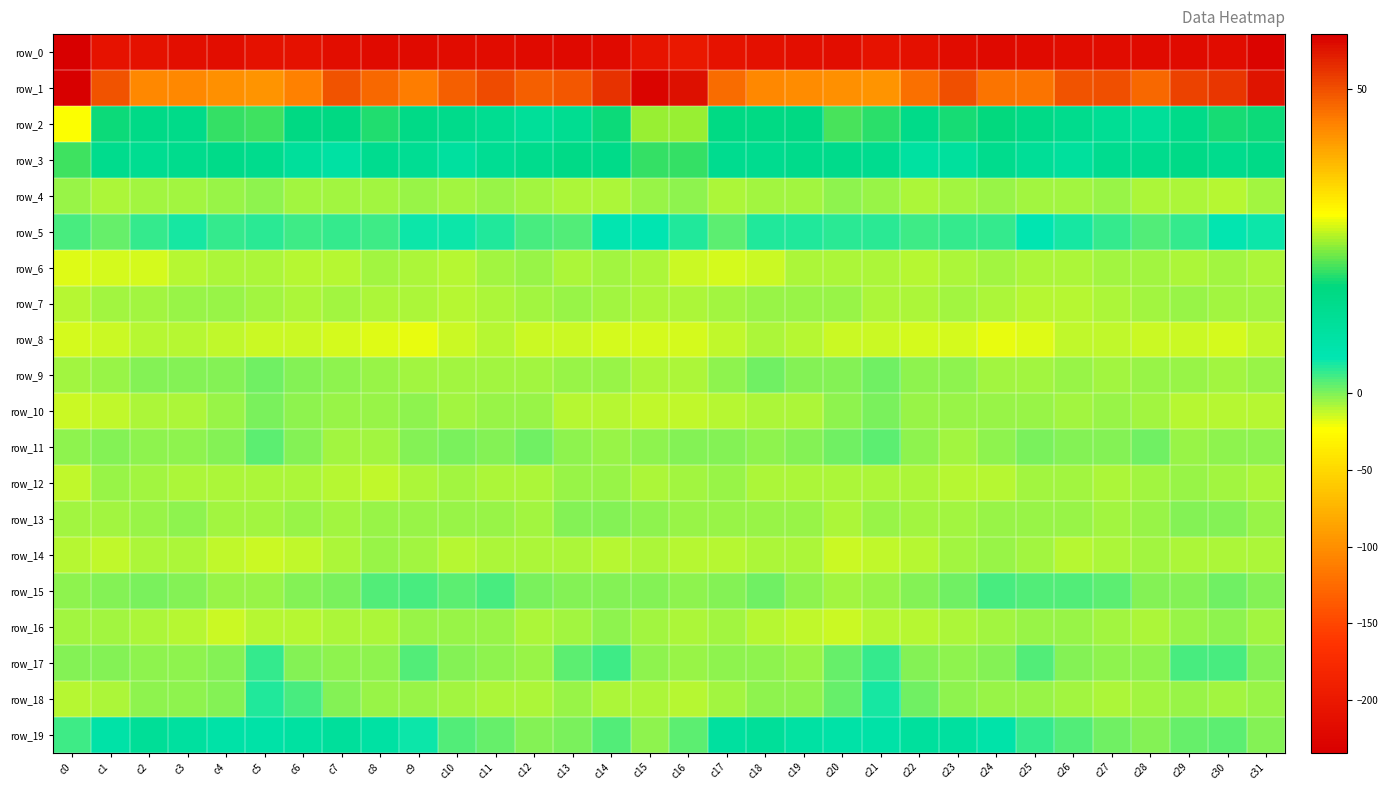

Reading right to left, list all the values displayed in this chart.

row_0: c31=-228.2	c30=-216.8	c29=-219.4	c28=-219.1	c27=-217.4	c26=-217.0	c25=-218.9	c24=-220.4	c23=-216.8	c22=-212.1	c21=-208.8	c20=-214.6	c19=-213.7	c18=-211.5	c17=-207.8	c16=-200.9	c15=-206.8	c14=-218.0	c13=-220.0	c12=-218.3	c11=-216.6	c10=-217.6	c9=-219.8	c8=-219.8	c7=-215.1	c6=-209.8	c5=-210.4	c4=-215.1	c3=-213.1	c2=-210.4	c1=-207.8	c0=-234.5
row_1: c31=56.5	c30=52.8	c29=51.4	c28=47.4	c27=50.2	c26=49.6	c25=46.0	c24=45.7	c23=49.9	c22=46.4	c21=42.3	c20=42.4	c19=43.3	c18=43.6	c17=46.7	c16=56.8	c15=58.3	c14=53.1	c13=49.2	c12=48.3	c11=50.5	c10=48.4	c9=45.1	c8=47.3	c7=49.6	c6=44.6	c5=42.1	c4=42.8	c3=43.6	c2=43.7	c1=49.5	c0=59.0
row_2: c31=18.0	c30=18.5	c29=15.2	c28=11.8	c27=12.6	c26=14.7	c25=15.8	c24=17.7	c23=18.6	c22=15.6	c21=19.4	c20=21.1	c19=16.7	c18=16.1	c17=16.4	c16=24.7	c15=24.7	c14=18.1	c13=13.6	c12=11.8	c11=13.5	c10=15.1	c9=16.1	c8=18.9	c7=17.0	c6=16.9	c5=20.5	c4=20.1	c3=15.4	c2=15.9	c1=18.1	c0=29.4
row_3: c31=15.8	c30=14.7	c29=16.0	c28=14.7	c27=14.1	c26=10.9	c25=12.0	c24=14.5	c23=10.6	c22=9.8	c21=13.9	c20=15.1	c19=15.2	c18=14.2	c17=13.9	c16=20.1	c15=19.9	c14=15.2	c13=15.9	c12=14.5	c11=13.2	c10=10.4	c9=13.2	c8=13.8	c7=9.4	c6=11.4	c5=14.6	c4=15.3	c3=14.5	c2=13.8	c1=14.6	c0=20.4
row_4: c31=-6.5	c30=-9.8	c29=-7.8	c28=-8.2	c27=-4.1	c26=-5.9	c25=-5.6	c24=-5.5	c23=-7.0	c22=-7.4	c21=-4.3	c20=-2.5	c19=-6.0	c18=-6.0	c17=-8.5	c16=-3.2	c15=-5.5	c14=-8.8	c13=-8.1	c12=-7.0	c11=-4.1	c10=-6.8	c9=-5.1	c8=-6.2	c7=-7.0	c6=-6.9	c5=-2.6	c4=-4.1	c3=-5.8	c2=-7.2	c1=-8.2	c0=-4.6
row_5: c31=5.3	c30=5.6	c29=3.4	c28=2.2	c27=3.6	c26=5.0	c25=6.0	c24=3.3	c23=3.3	c22=3.0	c21=3.7	c20=3.8	c19=4.6	c18=4.2	c17=1.8	c16=4.2	c15=6.0	c14=5.6	c13=2.2	c12=2.4	c11=4.2	c10=5.2	c9=5.4	c8=3.1	c7=3.5	c6=3.0	c5=4.1	c4=3.6	c3=5.1	c2=3.6	c1=0.9	c0=2.5
row_6: c31=-7.4	c30=-5.9	c29=-8.2	c28=-6.5	c27=-5.7	c26=-8.7	c25=-8.6	c24=-7.0	c23=-8.5	c22=-10.3	c21=-8.5	c20=-7.7	c19=-8.4	c18=-13.9	c17=-15.9	c16=-13.3	c15=-8.0	c14=-6.8	c13=-8.2	c12=-5.4	c11=-6.9	c10=-9.4	c9=-7.6	c8=-7.2	c7=-9.3	c6=-9.8	c5=-7.8	c4=-8.2	c3=-9.6	c2=-15.4	c1=-15.8	c0=-17.5
row_7: c31=-6.6	c30=-5.8	c29=-4.8	c28=-6.4	c27=-7.5	c26=-9.9	c25=-9.3	c24=-7.6	c23=-7.1	c22=-8.6	c21=-7.9	c20=-5.3	c19=-3.8	c18=-5.3	c17=-6.8	c16=-8.5	c15=-7.6	c14=-5.5	c13=-4.9	c12=-7.0	c11=-8.2	c10=-10.5	c9=-8.0	c8=-7.5	c7=-7.2	c6=-8.9	c5=-7.1	c4=-4.6	c3=-3.9	c2=-6.0	c1=-7.3	c0=-9.5
row_8: c31=-12.4	c30=-15.5	c29=-13.4	c28=-13.1	c27=-11.2	c26=-11.2	c25=-16.8	c24=-18.7	c23=-15.4	c22=-15.1	c21=-13.0	c20=-13.3	c19=-10.8	c18=-8.9	c17=-11.7	c16=-15.3	c15=-15.9	c14=-15.1	c13=-12.8	c12=-12.8	c11=-10.4	c10=-12.9	c9=-18.4	c8=-17.7	c7=-14.8	c6=-14.6	c5=-12.9	c4=-12.4	c3=-10.0	c2=-9.3	c1=-13.1	c0=-14.8
row_9: c31=-4.4	c30=-6.0	c29=-4.6	c28=-5.1	c27=-5.8	c26=-5.2	c25=-7.1	c24=-5.6	c23=-3.6	c22=-2.8	c21=0.9	c20=-0.2	c19=-0.6	c18=0.8	c17=-3.1	c16=-7.9	c15=-8.9	c14=-5.1	c13=-4.8	c12=-5.5	c11=-5.6	c10=-6.0	c9=-6.8	c8=-4.8	c7=-3.2	c6=-1.6	c5=0.9	c4=-0.6	c3=-0.1	c2=-0.0	c1=-4.6	c0=-6.3
row_10: c31=-10.2	c30=-9.7	c29=-11.0	c28=-5.8	c27=-4.7	c26=-6.4	c25=-4.2	c24=-3.7	c23=-5.3	c22=-3.9	c21=0.4	c20=-2.7	c19=-7.5	c18=-7.8	c17=-10.2	c16=-11.9	c15=-12.3	c14=-9.7	c13=-10.1	c12=-4.7	c11=-5.4	c10=-6.1	c9=-3.5	c8=-4.4	c7=-5.2	c6=-2.2	c5=0.1	c4=-5.0	c3=-8.0	c2=-8.3	c1=-11.2	c0=-12.8
row_11: c31=-3.5	c30=-3.4	c29=-3.8	c28=0.8	c27=-0.1	c26=-0.2	c25=0.3	c24=-3.5	c23=-7.1	c22=-2.4	c21=1.8	c20=0.6	c19=-1.7	c18=-2.3	c17=-1.5	c16=-1.7	c15=-2.4	c14=-4.1	c13=-2.1	c12=0.8	c11=-0.5	c10=0.3	c9=-0.7	c8=-5.6	c7=-6.0	c6=-0.2	c5=1.7	c4=-0.6	c3=-1.9	c2=-2.0	c1=-1.4	c0=-3.2
row_12: c31=-7.4	c30=-6.1	c29=-4.4	c28=-6.2	c27=-7.9	c26=-6.8	c25=-7.3	c24=-10.9	c23=-10.0	c22=-8.7	c21=-7.6	c20=-8.9	c19=-8.7	c18=-7.8	c17=-4.1	c16=-6.7	c15=-7.4	c14=-5.1	c13=-4.9	c12=-7.4	c11=-7.6	c10=-6.3	c9=-8.7	c8=-11.3	c7=-9.4	c6=-7.9	c5=-8.4	c4=-9.0	c3=-8.5	c2=-6.1	c1=-5.0	c0=-11.1
row_13: c31=-4.4	c30=-1.4	c29=-0.9	c28=-4.6	c27=-6.0	c26=-5.2	c25=-4.5	c24=-4.8	c23=-6.3	c22=-6.4	c21=-5.4	c20=-7.5	c19=-4.1	c18=-4.3	c17=-5.4	c16=-5.4	c15=-3.1	c14=-0.7	c13=-1.8	c12=-6.2	c11=-5.5	c10=-4.9	c9=-4.4	c8=-5.0	c7=-7.0	c6=-5.4	c5=-6.5	c4=-6.6	c3=-3.4	c2=-5.0	c1=-5.6	c0=-6.1
row_14: c31=-8.3	c30=-8.8	c29=-8.8	c28=-7.3	c27=-7.5	c26=-9.6	c25=-7.3	c24=-4.8	c23=-7.1	c22=-10.4	c21=-12.5	c20=-13.5	c19=-8.5	c18=-7.5	c17=-10.4	c16=-10.6	c15=-8.0	c14=-9.5	c13=-7.9	c12=-7.6	c11=-7.9	c10=-9.3	c9=-5.7	c8=-5.2	c7=-8.3	c6=-11.3	c5=-13.3	c4=-11.6	c3=-7.6	c2=-8.5	c1=-11.5	c0=-10.9
row_15: c31=-0.2	c30=0.7	c29=-1.7	c28=-0.3	c27=1.5	c26=2.1	c25=1.9	c24=2.8	c23=0.8	c22=-0.8	c21=-3.7	c20=-5.9	c19=-2.3	c18=0.8	c17=-0.5	c16=-2.1	c15=-0.9	c14=-0.0	c13=-1.8	c12=0.1	c11=2.4	c10=1.7	c9=2.4	c8=2.2	c7=0.4	c6=-1.8	c5=-4.8	c4=-4.9	c3=-0.7	c2=0.4	c1=-1.4	c0=-2.4
row_16: c31=-6.1	c30=-2.4	c29=-4.6	c28=-7.4	c27=-6.0	c26=-3.8	c25=-5.1	c24=-6.1	c23=-8.9	c22=-9.8	c21=-9.9	c20=-13.3	c19=-11.6	c18=-9.4	c17=-7.3	c16=-7.5	c15=-5.8	c14=-2.2	c13=-6.0	c12=-7.9	c11=-4.1	c10=-4.7	c9=-5.2	c8=-7.4	c7=-9.1	c6=-9.8	c5=-11.0	c4=-13.2	c3=-10.5	c2=-8.6	c1=-6.6	c0=-5.8
row_17: c31=-1.5	c30=2.4	c29=2.4	c28=-2.2	c27=-3.2	c26=-1.3	c25=2.3	c24=-0.8	c23=-2.4	c22=-1.5	c21=3.4	c20=1.0	c19=-3.8	c18=-2.6	c17=-1.9	c16=-4.6	c15=-1.8	c14=2.8	c13=1.5	c12=-3.8	c11=-2.4	c10=-0.0	c9=2.1	c8=-2.0	c7=-2.1	c6=-0.0	c5=3.6	c4=-1.7	c3=-3.3	c2=-1.9	c1=-1.7	c0=-1.0
row_18: c31=-5.5	c30=-7.2	c29=-5.1	c28=-7.2	c27=-7.9	c26=-6.4	c25=-5.2	c24=-4.8	c23=-3.0	c22=0.9	c21=4.7	c20=1.3	c19=-3.3	c18=-3.5	c17=-6.0	c16=-10.5	c15=-9.1	c14=-7.3	c13=-4.8	c12=-7.9	c11=-7.5	c10=-5.7	c9=-5.0	c8=-4.5	c7=-1.6	c6=2.5	c5=4.2	c4=-1.0	c3=-3.7	c2=-3.6	c1=-7.6	c0=-9.7
row_19: c31=-1.3	c30=1.8	c29=1.4	c28=-0.6	c27=0.8	c26=1.9	c25=3.5	c24=8.3	c23=10.4	c22=10.8	c21=8.7	c20=8.3	c19=9.3	c18=12.0	c17=10.4	c16=1.6	c15=-2.4	c14=2.3	c13=0.4	c12=-0.1	c11=1.2	c10=2.0	c9=5.4	c8=9.3	c7=11.1	c6=9.7	c5=8.3	c4=8.6	c3=10.2	c2=12.1	c1=8.7	c0=2.9